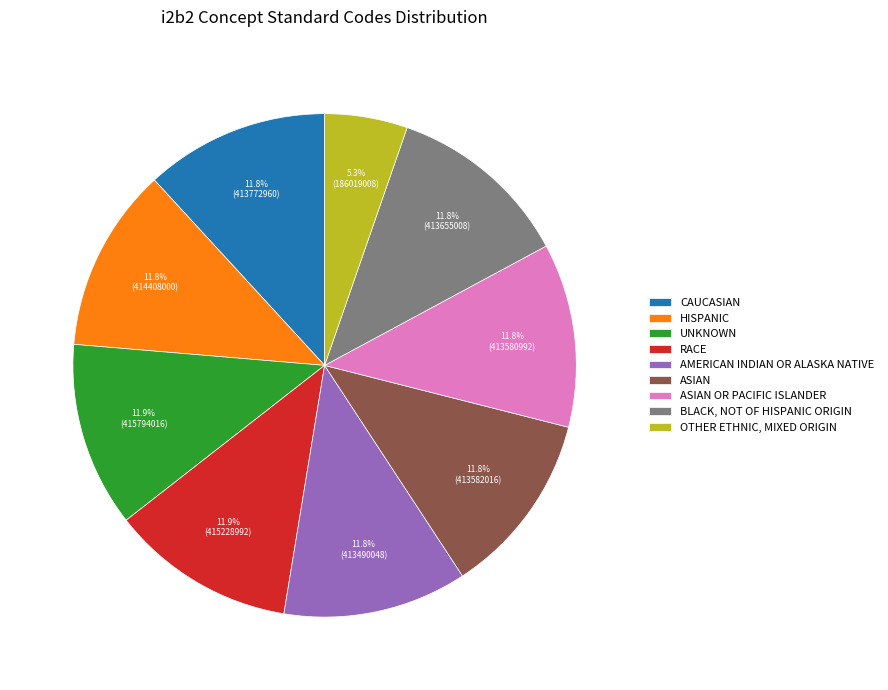

Is the sum of AMERICAN INDIAN OR ALASKA NATIVE and OTHER ETHNIC, MIXED ORIGIN greater than half?

No